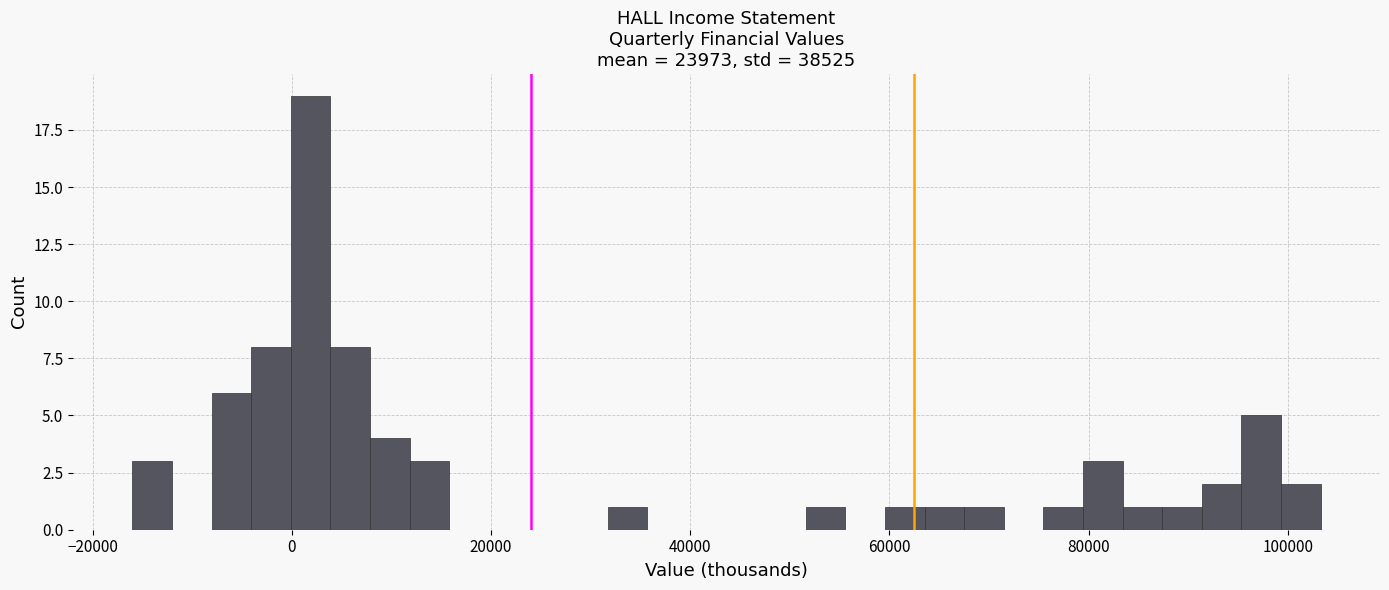

Around what value on the x-axis is the tallest bar? Give the approximate position of its centre, as read against the axis.

2000